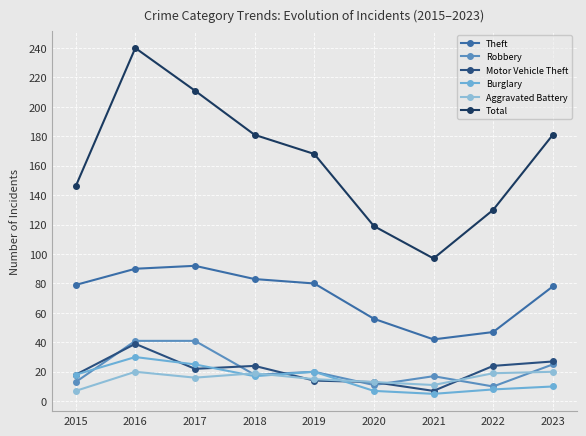

How many lines are shown in the chart?

6